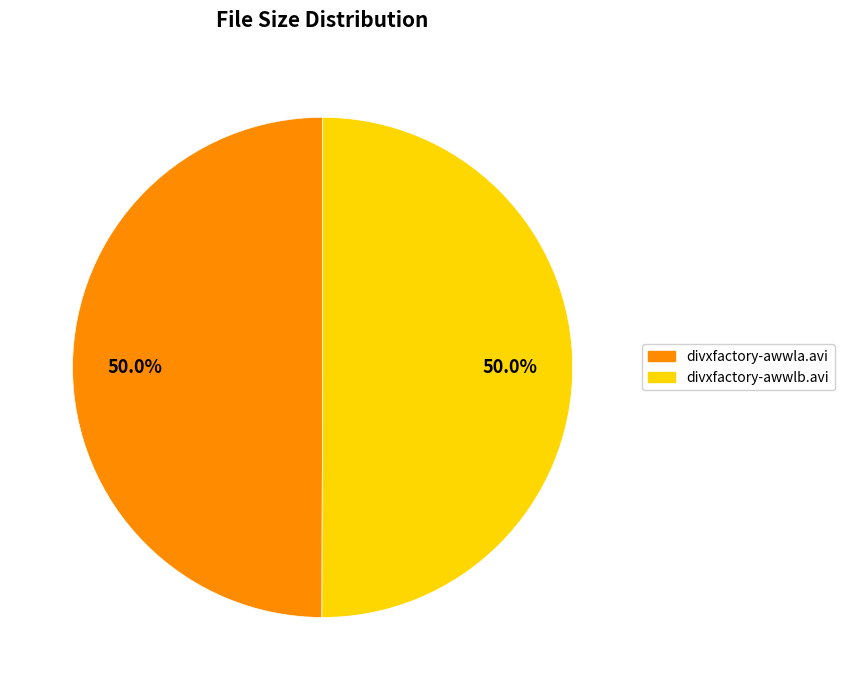

What is the ratio of the value at divxfactory-awwla.avi to the value at divxfactory-awwlb.avi?

1.0